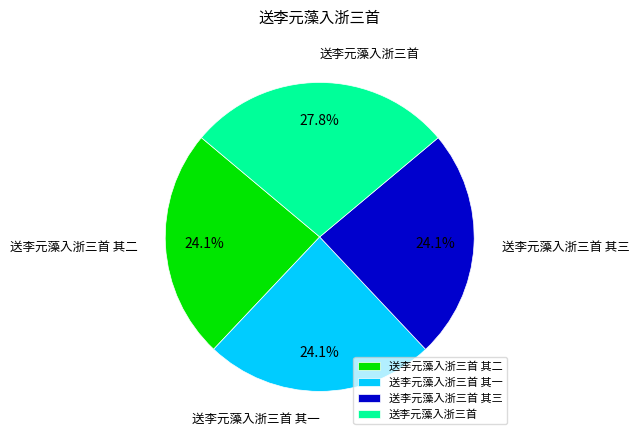

Which slice is the largest?

送李元藻入浙三首